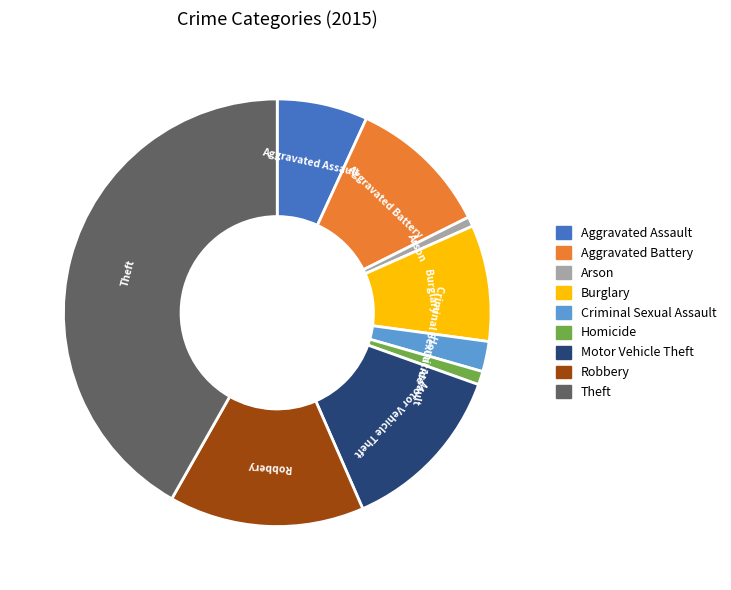

Which has a higher value, Motor Vehicle Theft or Burglary?

Motor Vehicle Theft